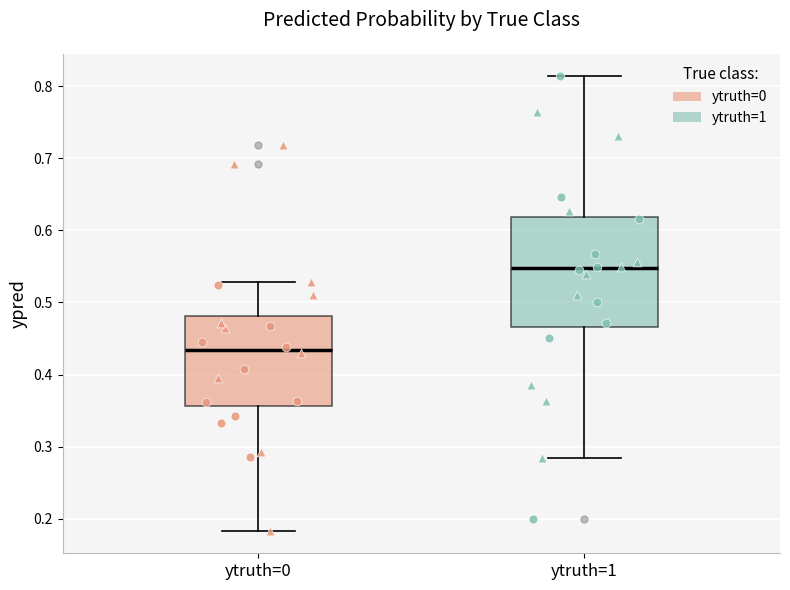

Reading left to right, read every box against the y-axis: the position of its median line, the range the box covers, and the ends of its whiskers. The values are not printed on the chart, so give them approximately, as read against the axis.

ytruth=0: median 0.43, box 0.36 to 0.48, whiskers 0.18 to 0.53
ytruth=1: median 0.55, box 0.47 to 0.62, whiskers 0.28 to 0.81